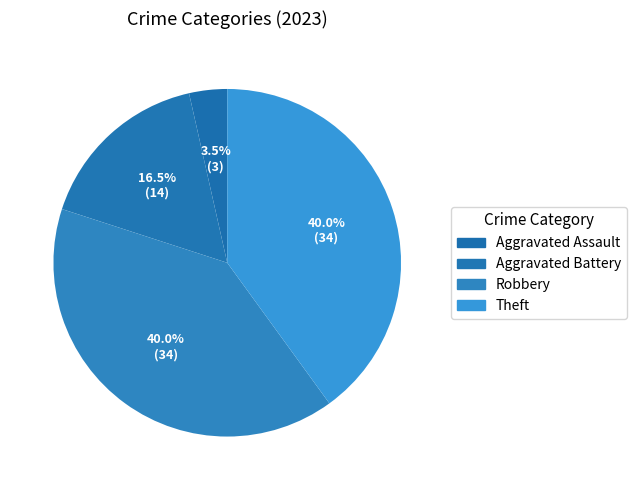

How many segments does this pie chart have?

4